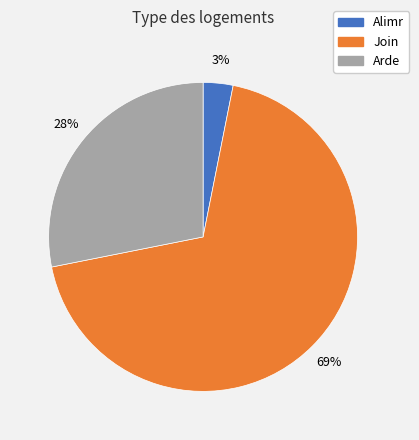

How many slices are in this pie chart?

3